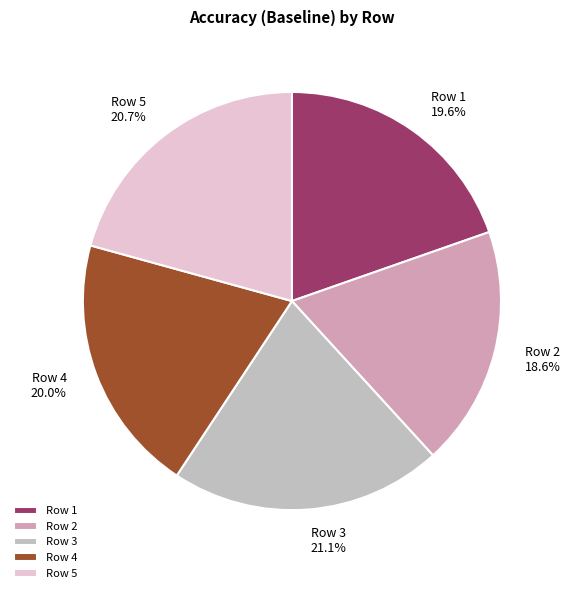

What is the smallest slice in the pie chart?

Row 2